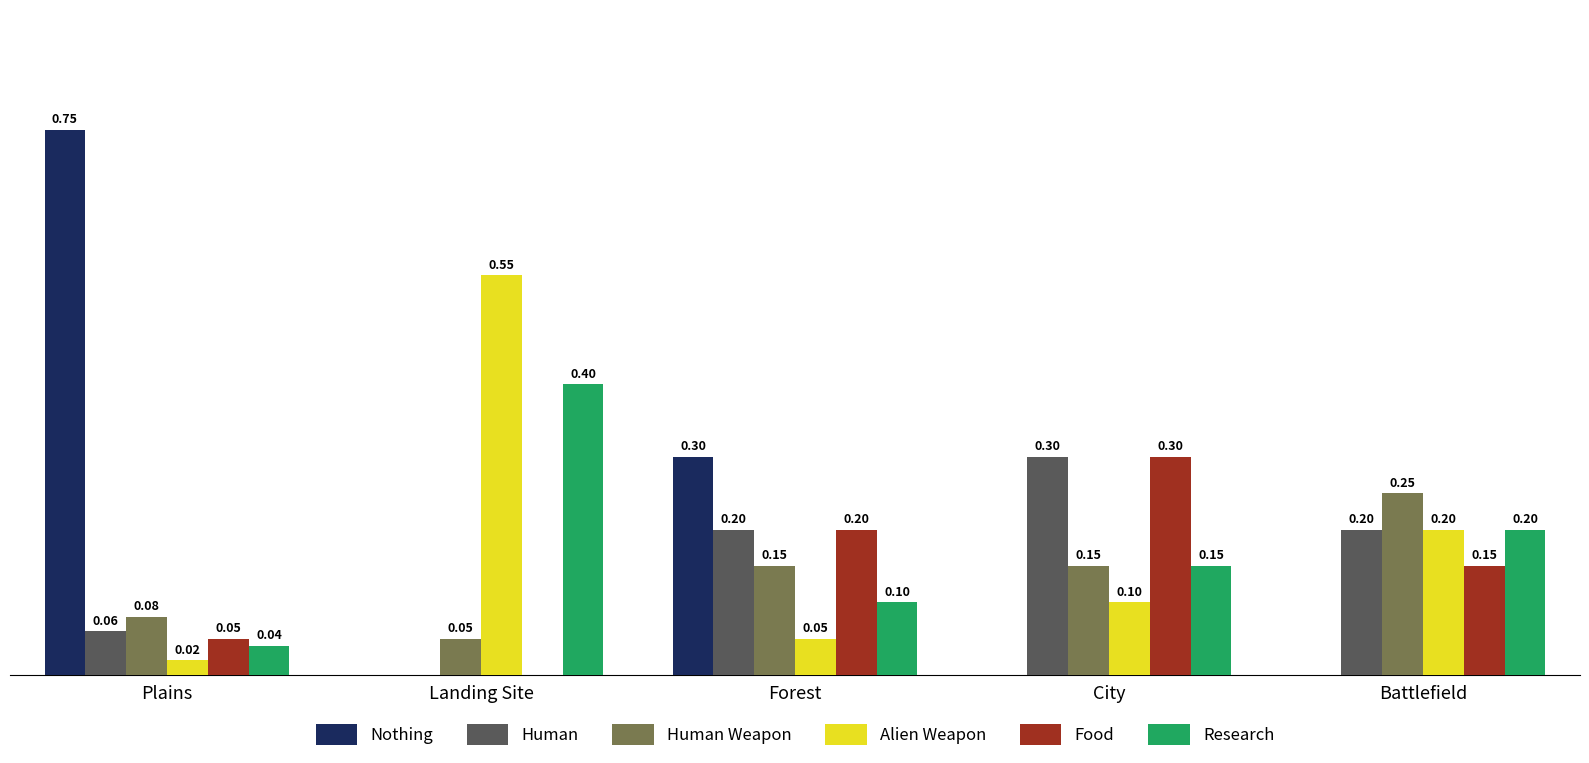

At which label does Alien Weapon reach its peak?

Landing Site